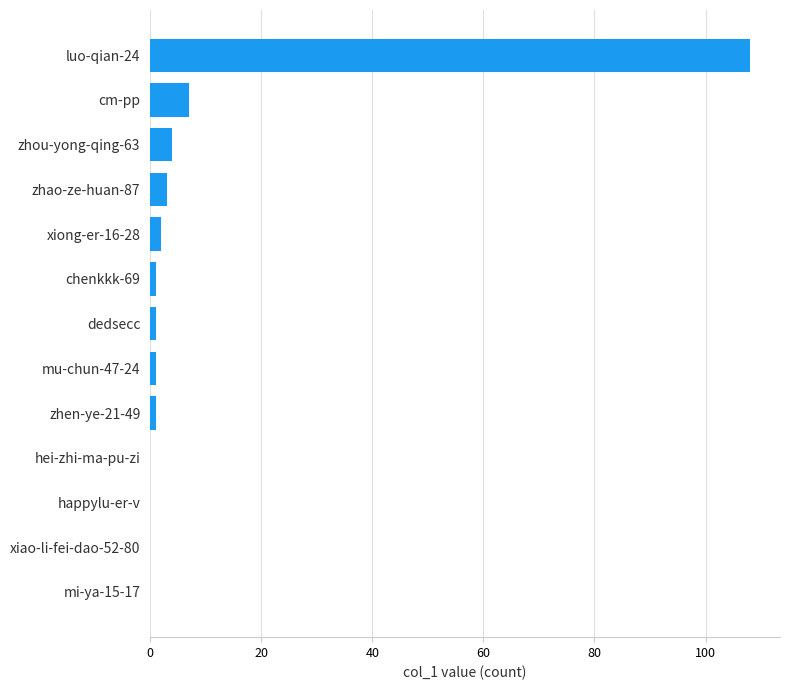

True or false: the data shows 7 at cm-pp.

True